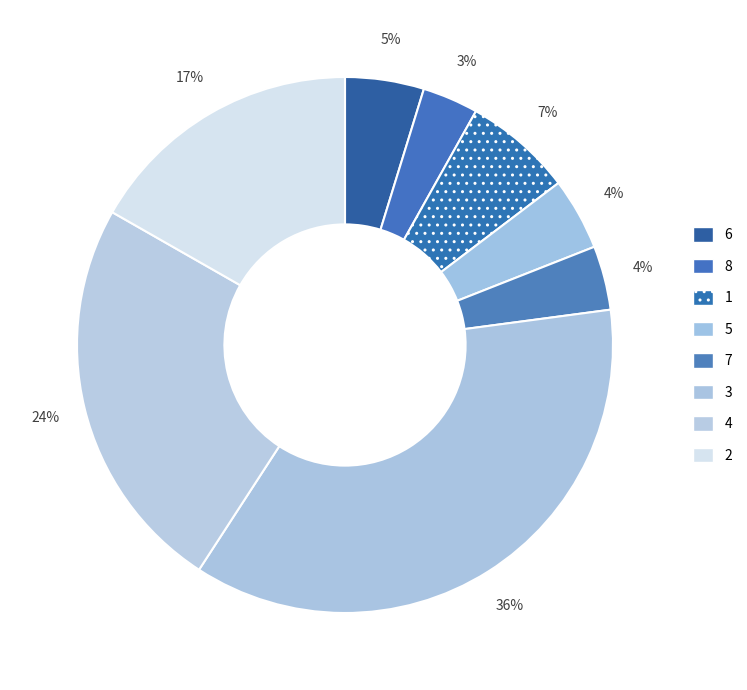

To the nearest percent, what is the difference between the largest and smallest slice percentages?

33%